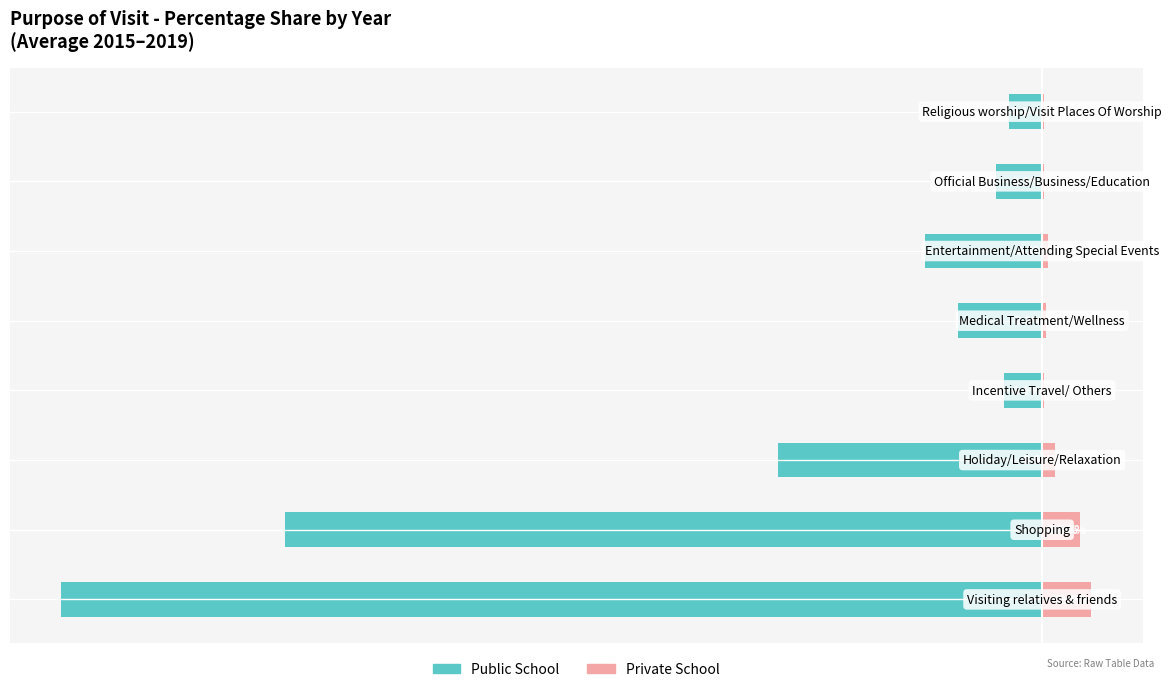

What is the value of the Private School bar at the 5th from the left?

0.2